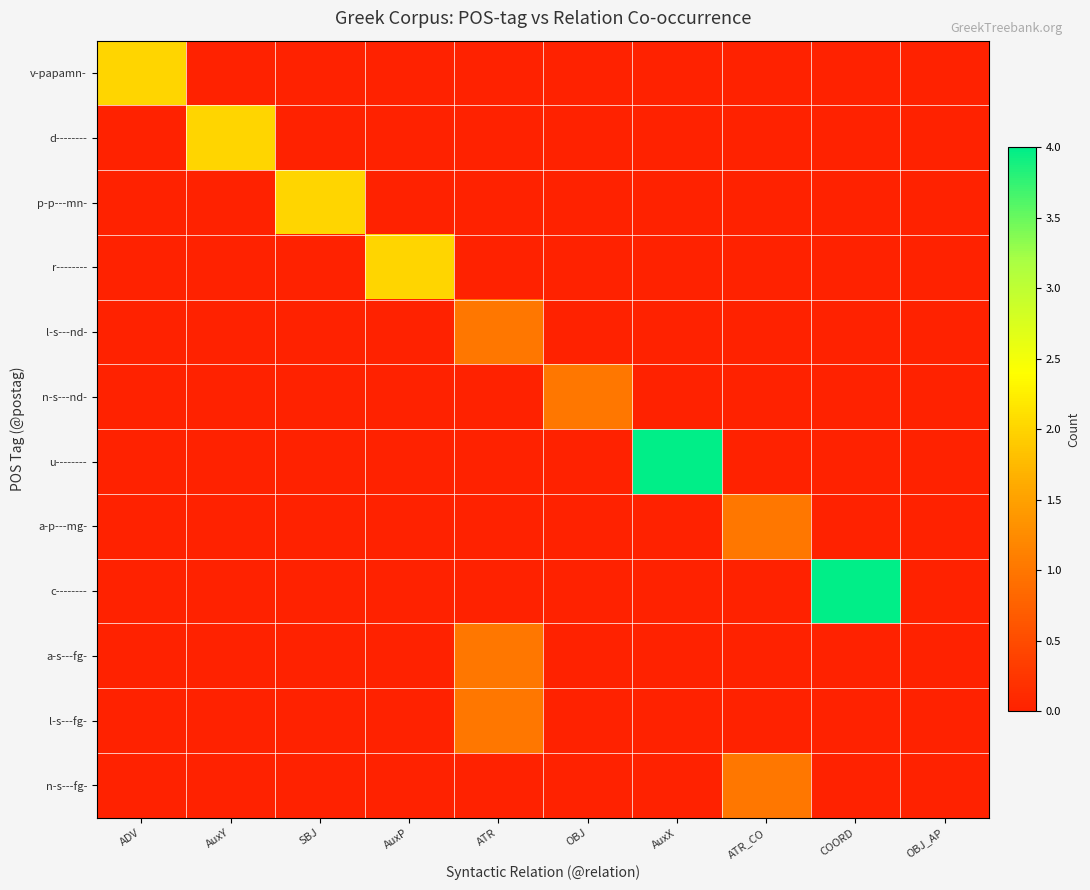

At how many categories does at least one series exceed 2?

2